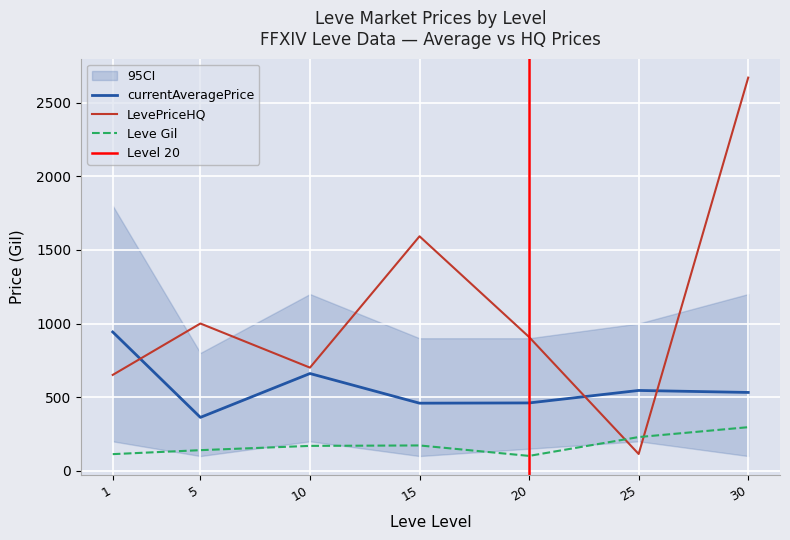

At how many categories does at least one series exceed 1537?

2